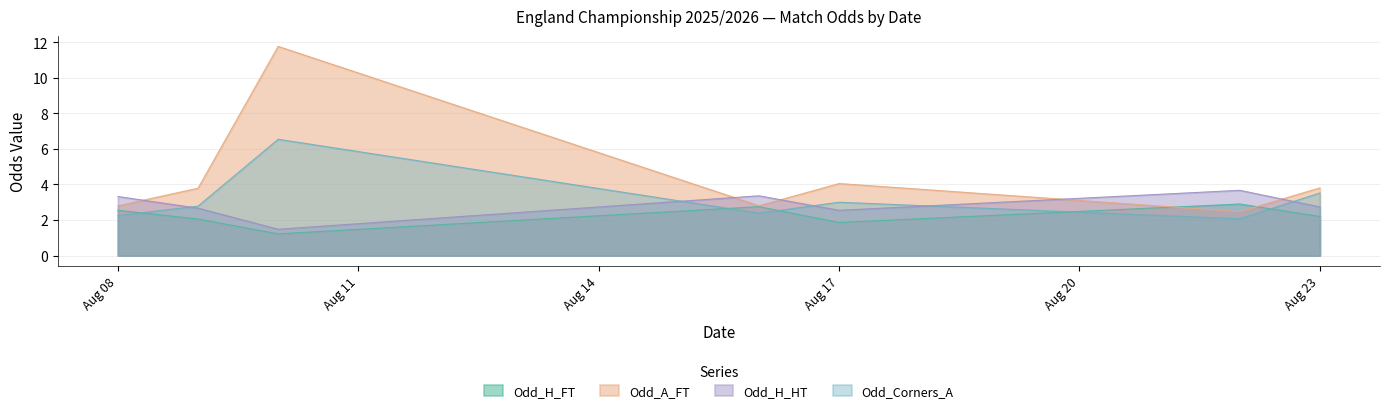

What is the difference between the second highest and minimum values in the Odd_H_FT series?

2.5